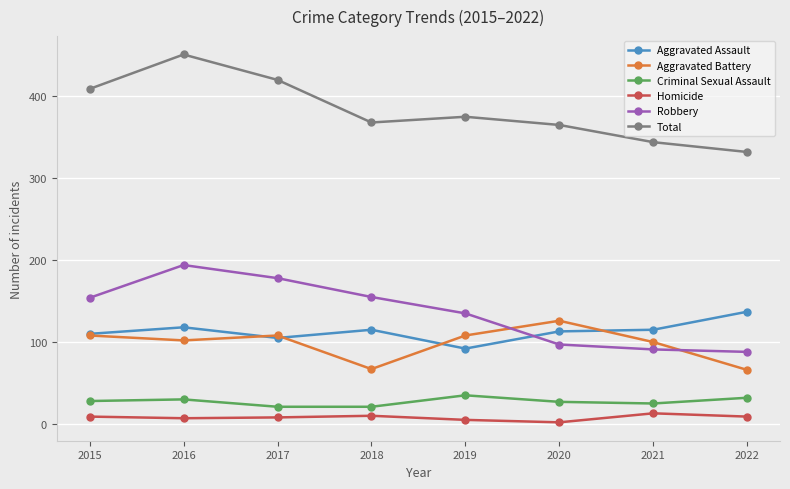

At which label does Robbery reach its peak?

2016